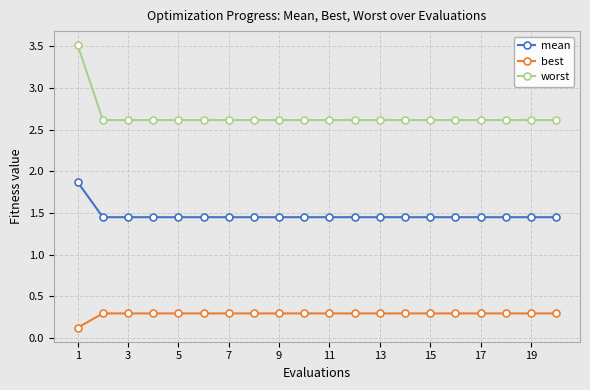

What is the sum of all worst values?

53.2